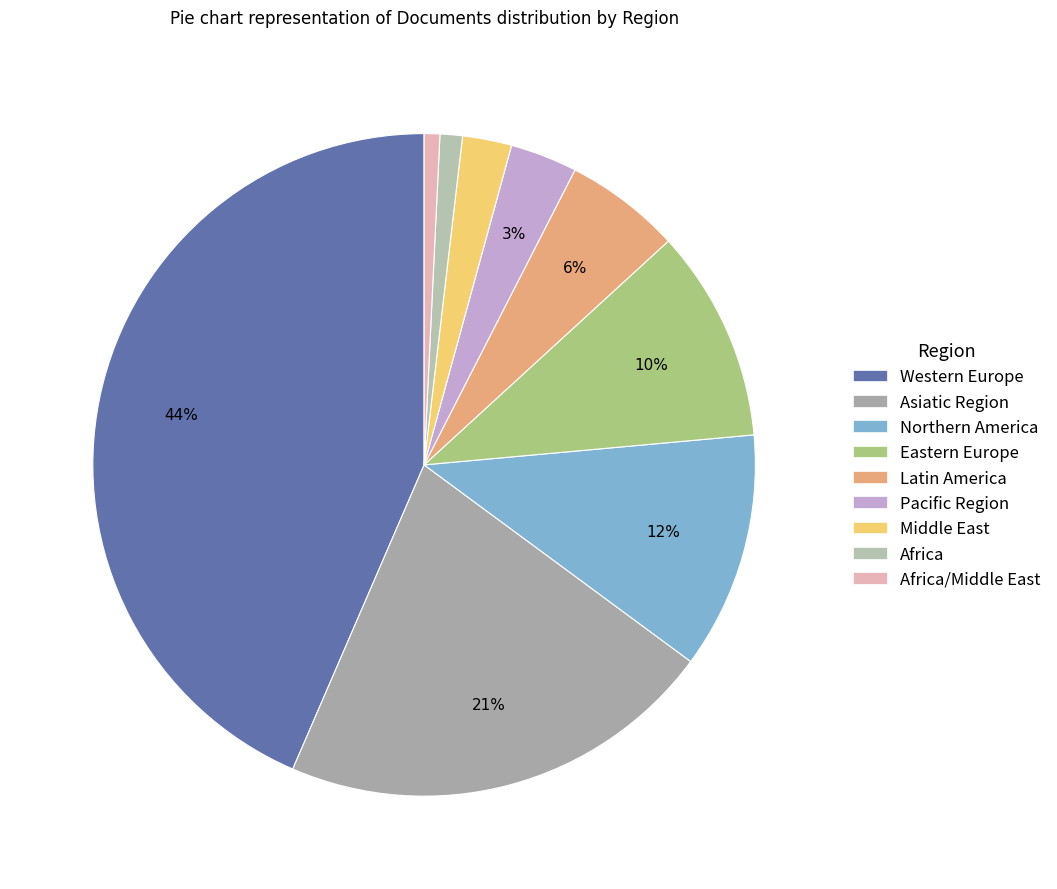

Does Latin America represent more than half of the total?

No